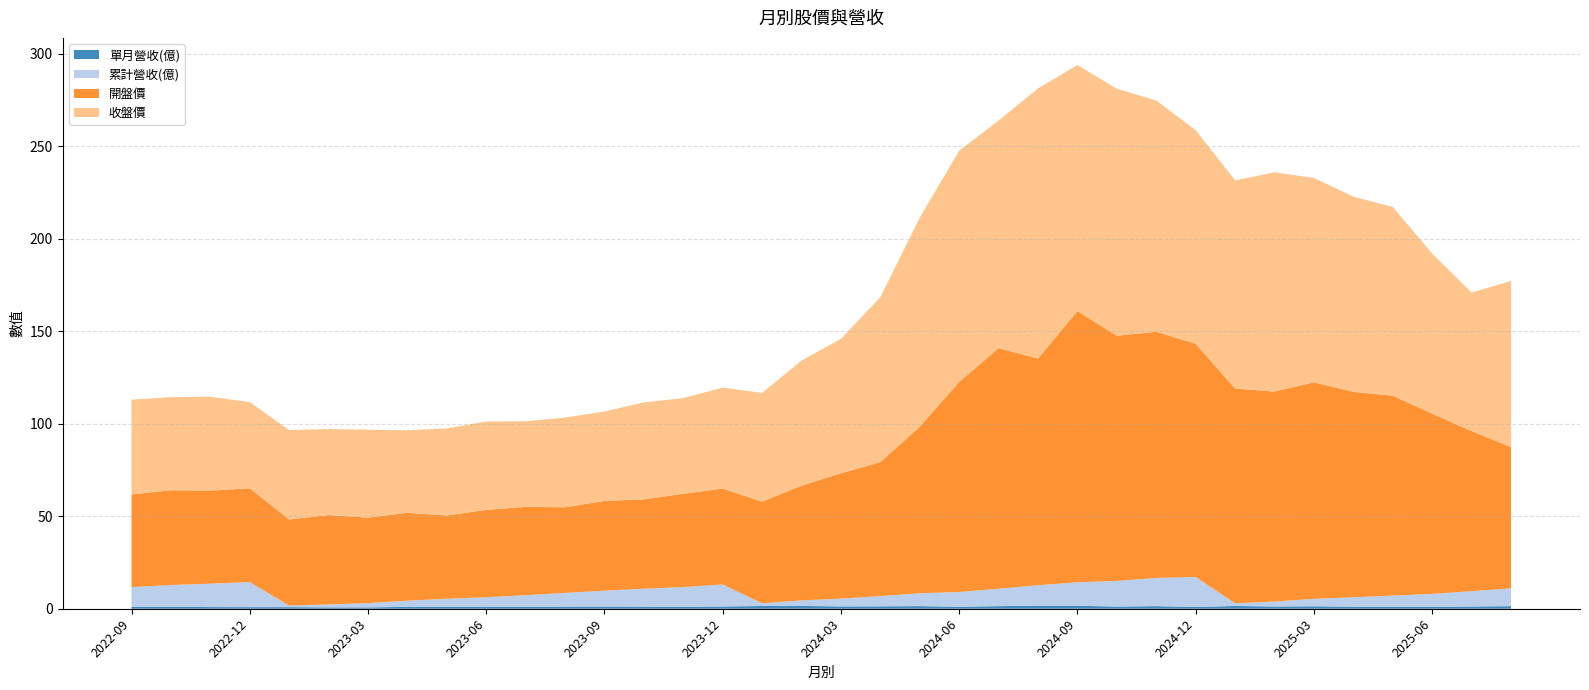

Reading right to left, transcribe all the data shown in this chart.

單月營收(億): 2025-08=1.4	2025-07=1.2	2025-06=1.0	2025-05=1.0	2025-04=1.1	2025-03=1.3	2025-02=1.2	2025-01=1.5	2024-12=0.9	2024-11=1.4	2024-10=1.2	2024-09=1.6	2024-08=1.6	2024-07=1.4	2024-06=1.1	2024-05=1.4	2024-04=1.3	2024-03=1.2	2024-02=1.5	2024-01=1.5	2023-12=1.2	2023-11=1.0	2023-10=1.1	2023-09=1.2	2023-08=1.1	2023-07=1.0	2023-06=0.9	2023-05=1.0	2023-04=1.0	2023-03=0.7	2023-02=0.7	2023-01=0.9	2022-12=0.9	2022-11=0.9	2022-10=1.1	2022-09=1.0
累計營收(億): 2025-08=9.7	2025-07=8.3	2025-06=7.1	2025-05=6.1	2025-04=5.1	2025-03=4.0	2025-02=2.7	2025-01=1.5	2024-12=16.2	2024-11=15.3	2024-10=13.9	2024-09=12.7	2024-08=11.1	2024-07=9.4	2024-06=8.0	2024-05=7.0	2024-04=5.5	2024-03=4.2	2024-02=3.0	2024-01=1.5	2023-12=11.9	2023-11=10.7	2023-10=9.7	2023-09=8.6	2023-08=7.4	2023-07=6.3	2023-06=5.3	2023-05=4.4	2023-04=3.3	2023-03=2.3	2023-02=1.6	2023-01=0.9	2022-12=13.5	2022-11=12.7	2022-10=11.8	2022-09=10.7
開盤價: 2025-08=76.3	2025-07=86.5	2025-06=97.4	2025-05=108.0	2025-04=111.0	2025-03=117.0	2025-02=113.5	2025-01=116.0	2024-12=126.0	2024-11=133.0	2024-10=132.5	2024-09=146.5	2024-08=122.5	2024-07=130.0	2024-06=113.5	2024-05=90.0	2024-04=72.4	2024-03=67.7	2024-02=62.0	2024-01=54.9	2023-12=51.8	2023-11=50.4	2023-10=48.3	2023-09=48.5	2023-08=46.2	2023-07=47.8	2023-06=47.2	2023-05=45.0	2023-04=47.5	2023-03=46.2	2023-02=48.3	2023-01=46.5	2022-12=50.7	2022-11=50.3	2022-10=51.2	2022-09=50.1
收盤價: 2025-08=89.8	2025-07=74.9	2025-06=86.5	2025-05=102.0	2025-04=105.5	2025-03=110.5	2025-02=118.5	2025-01=112.5	2024-12=115.5	2024-11=125.0	2024-10=133.5	2024-09=133.0	2024-08=146.0	2024-07=123.0	2024-06=125.0	2024-05=113.0	2024-04=89.2	2024-03=72.7	2024-02=67.6	2024-01=58.8	2023-12=54.6	2023-11=51.7	2023-10=52.4	2023-09=48.3	2023-08=48.5	2023-07=46.2	2023-06=47.8	2023-05=47.0	2023-04=44.6	2023-03=47.5	2023-02=46.5	2023-01=48.3	2022-12=46.6	2022-11=50.7	2022-10=50.3	2022-09=51.2